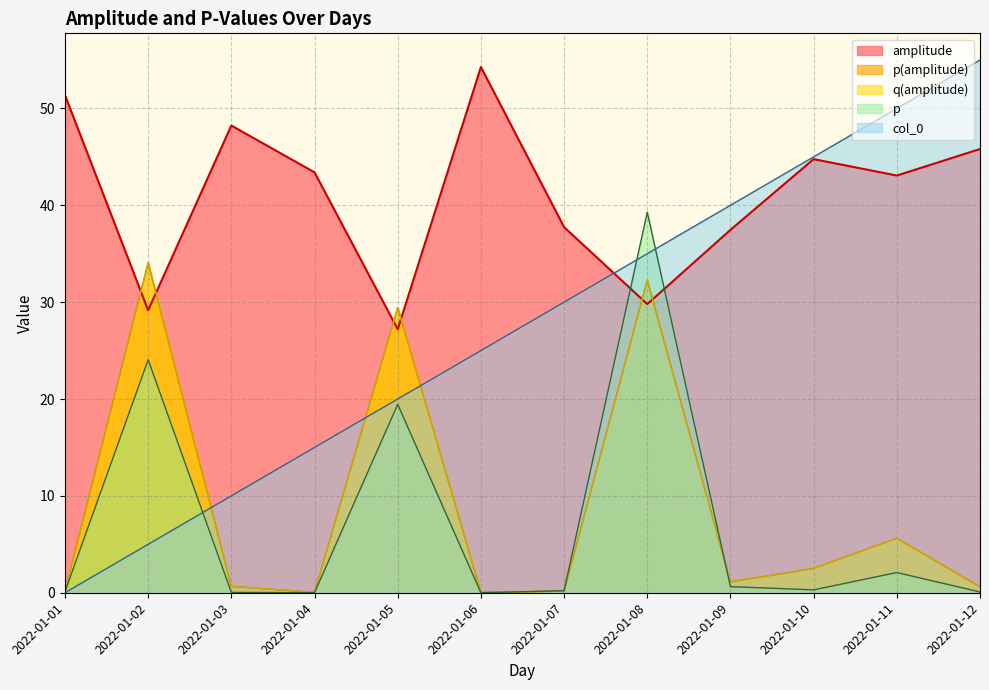

At which label is amplitude closest to 40?

2022-01-07